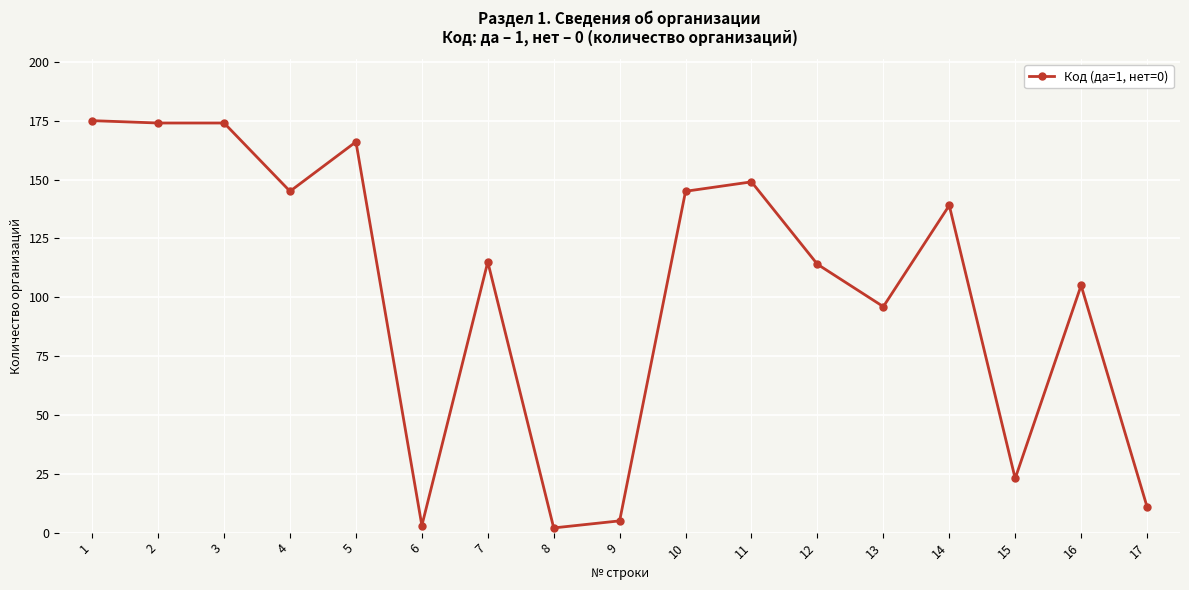

True or false: the data has more than 2 interior local peaks.

True